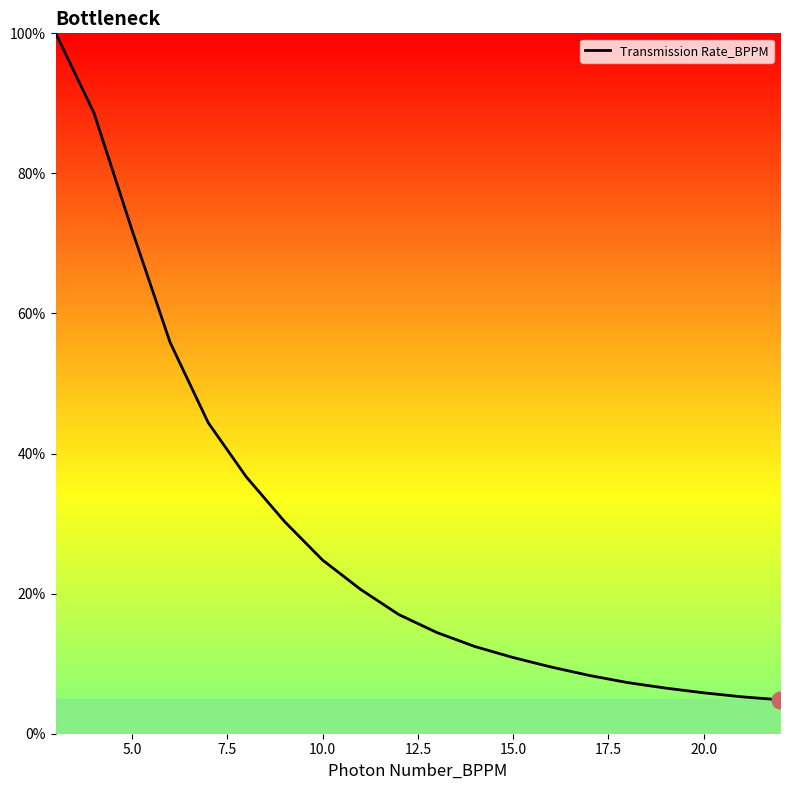

What is the minimum value shown in the chart?

4.8